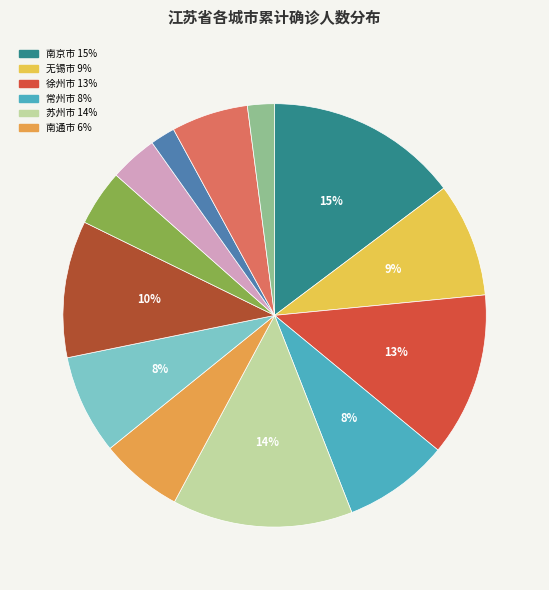

How many segments does this pie chart have?

13